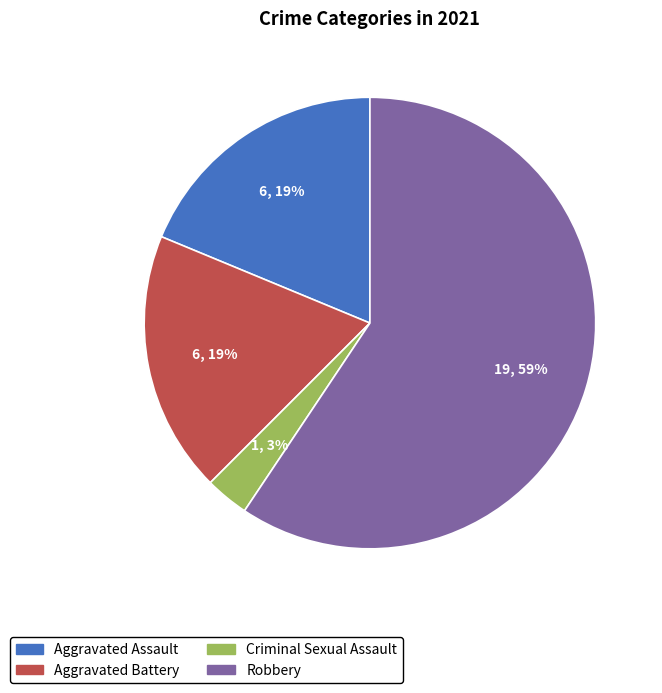

The Aggravated Assault slice represents 19% of the pie. True or false?

True